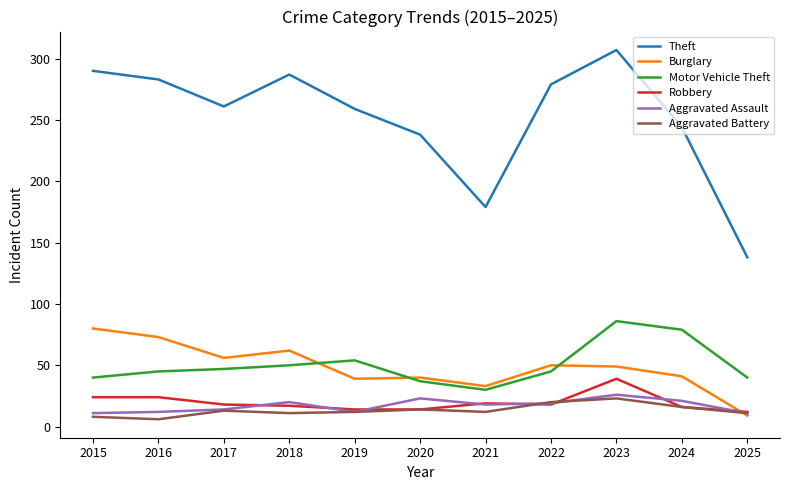

Which series has the largest range (max minus min)?

Theft